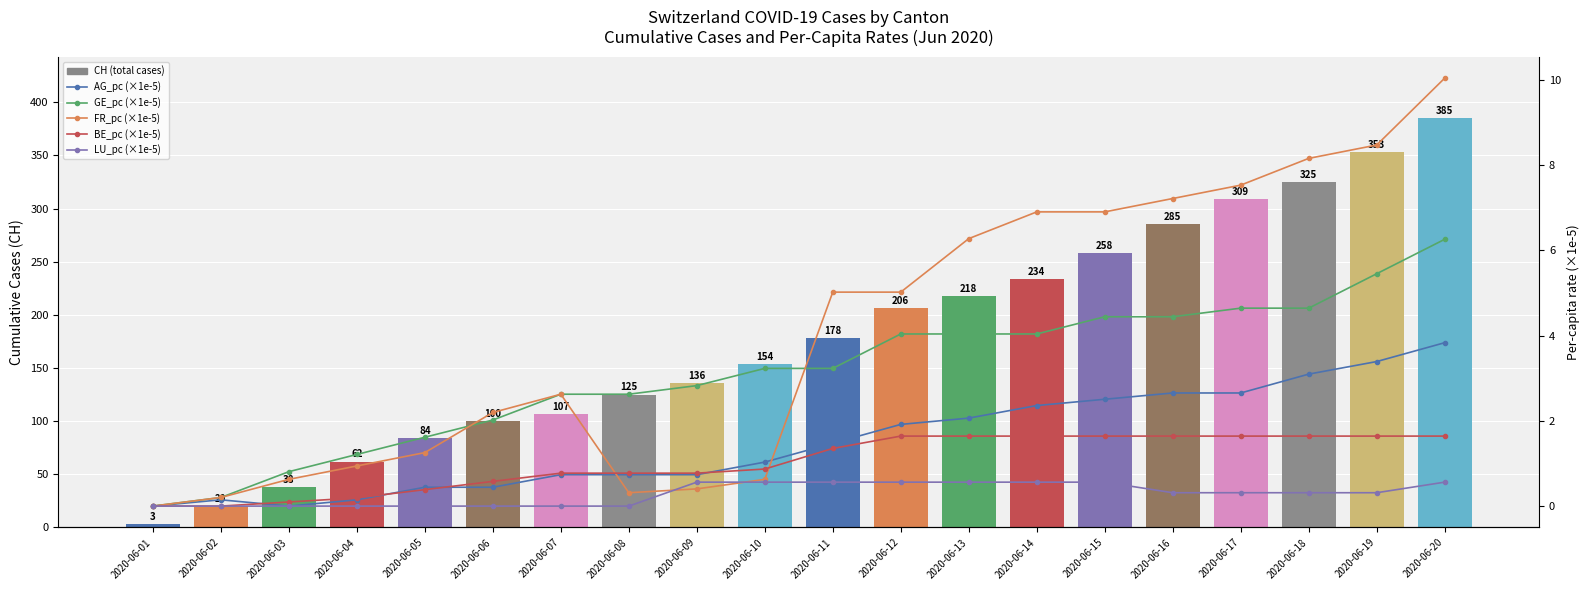

What is the difference between the second highest and minimum values in the GE_pc (×1e-5) series?

5.5